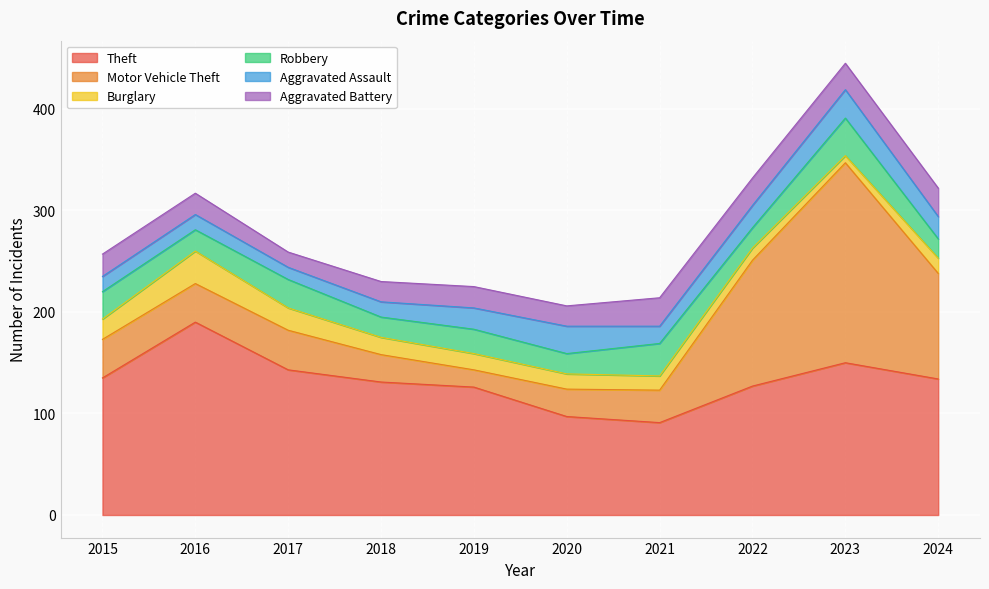

Count the number of categories in the chart.

10